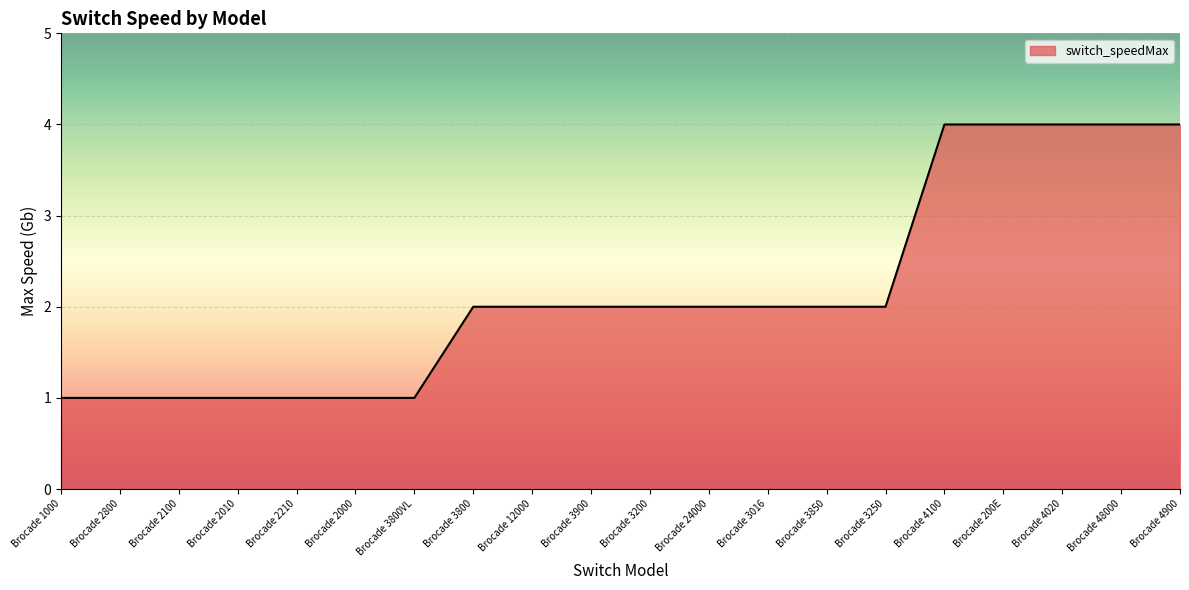

Is it true that the value at Brocade 1000 is 1?

True